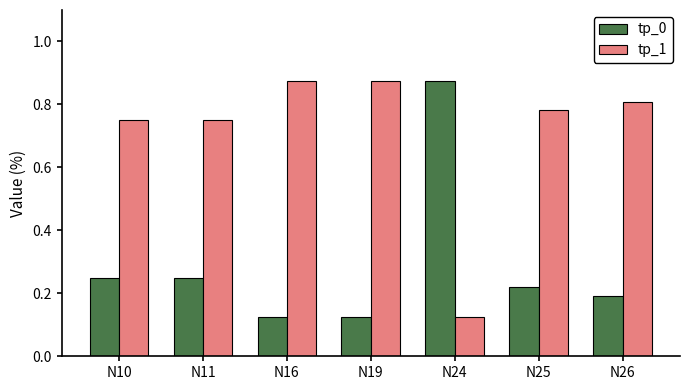

The tp_0 series shows 1.2 at N24. True or false?

False